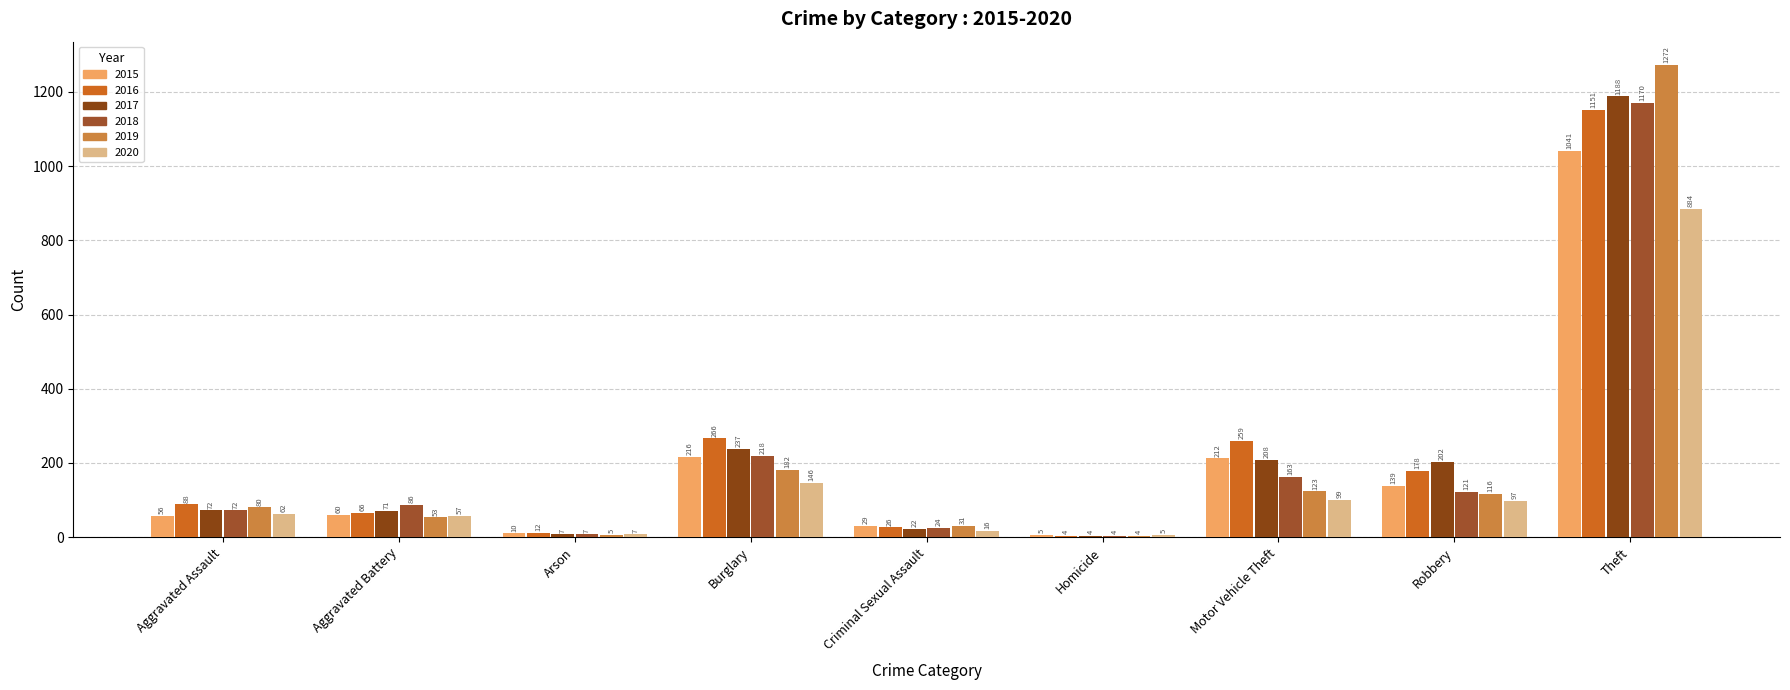

How many data points does each series have?

9